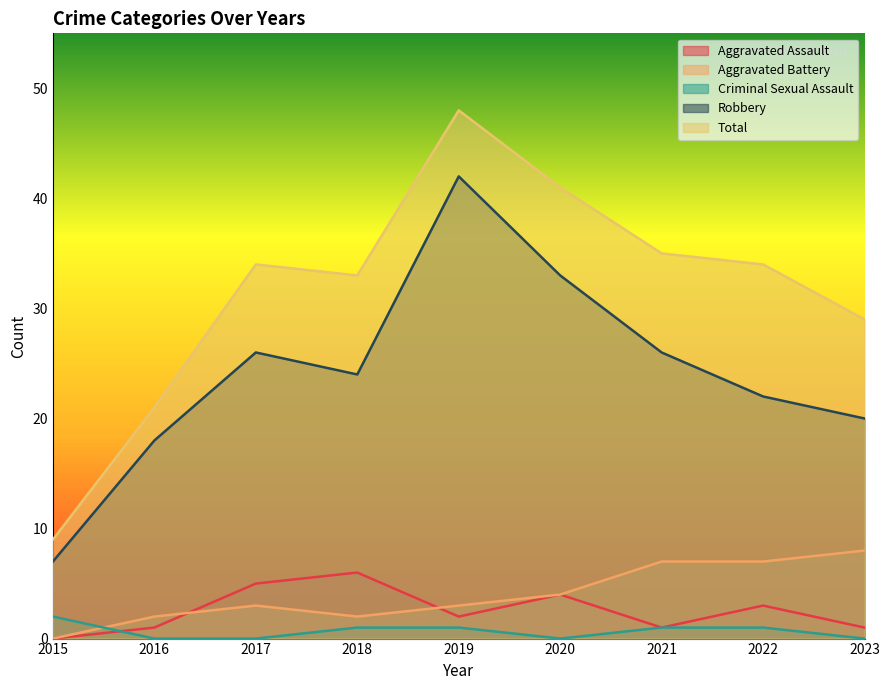

Count the number of categories in the chart.

9